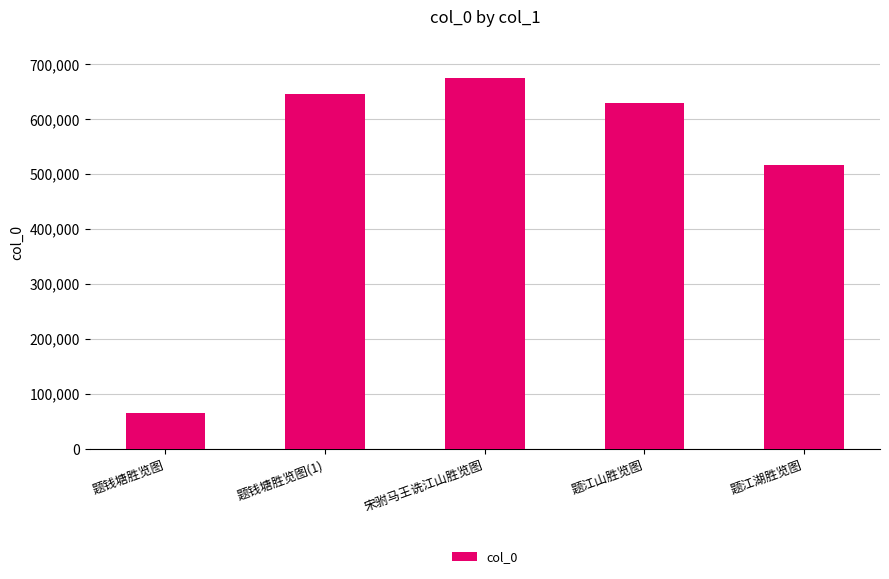

What is the sum of the values at 宋驸马王诜江山胜览图 and 题钱塘胜览图(1)?

1321768